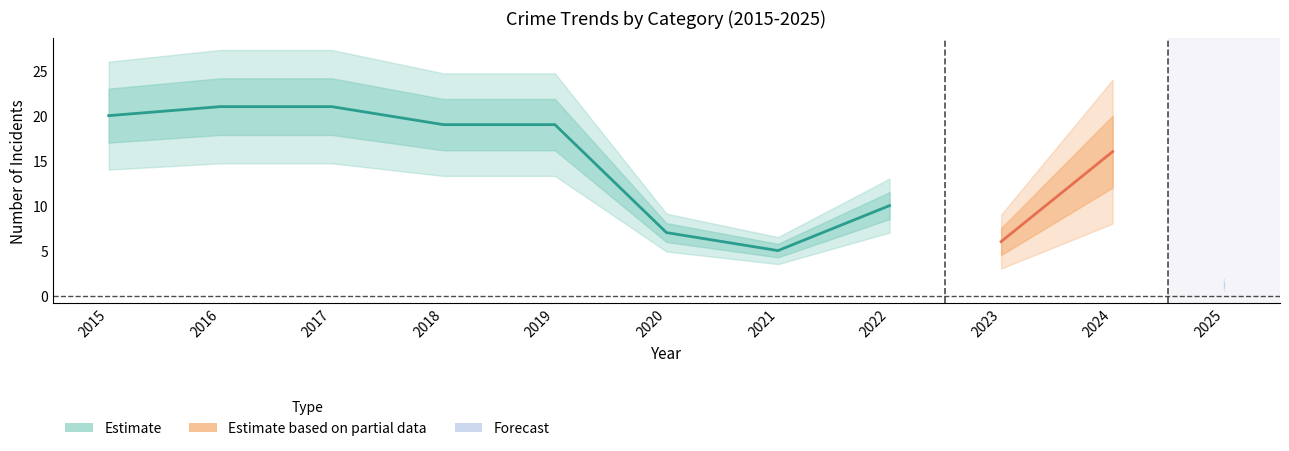

Which label corresponds to the smallest value in the chart?

2025